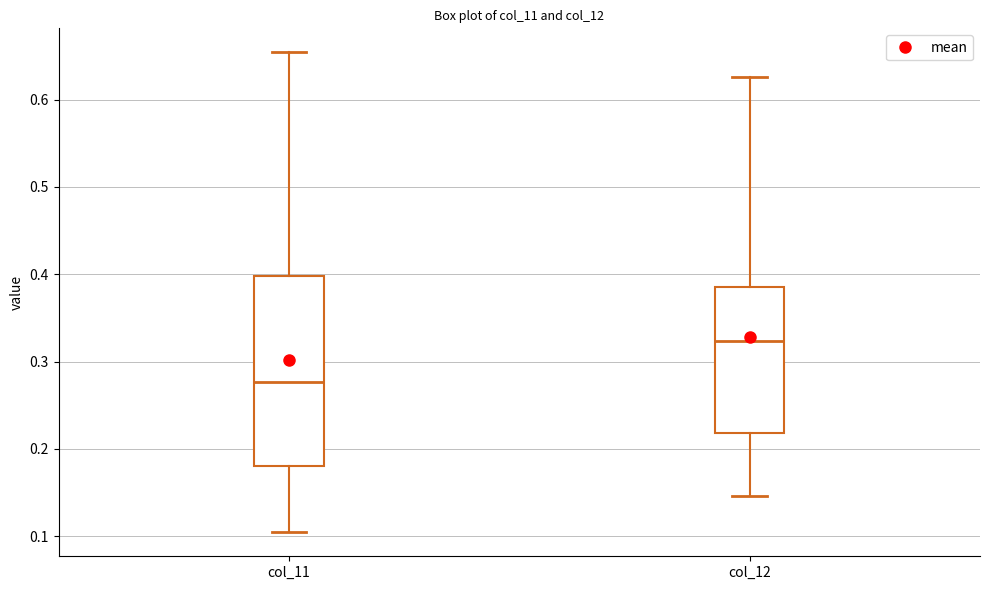

Which box's median line is the highest?

col_12